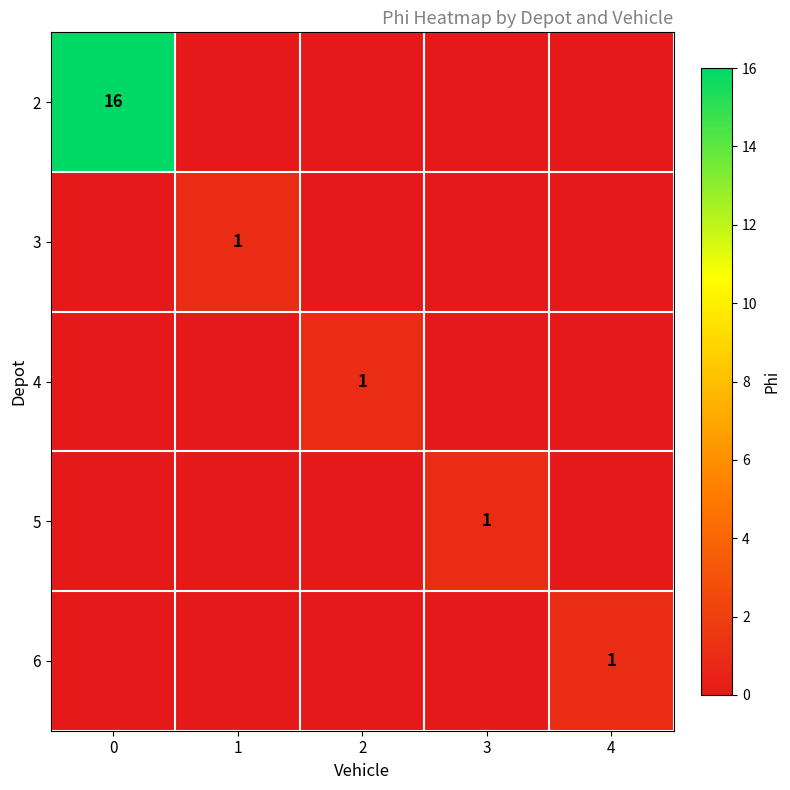

Is the value of 2 at 0 greater than the value of 5 at 3?

Yes